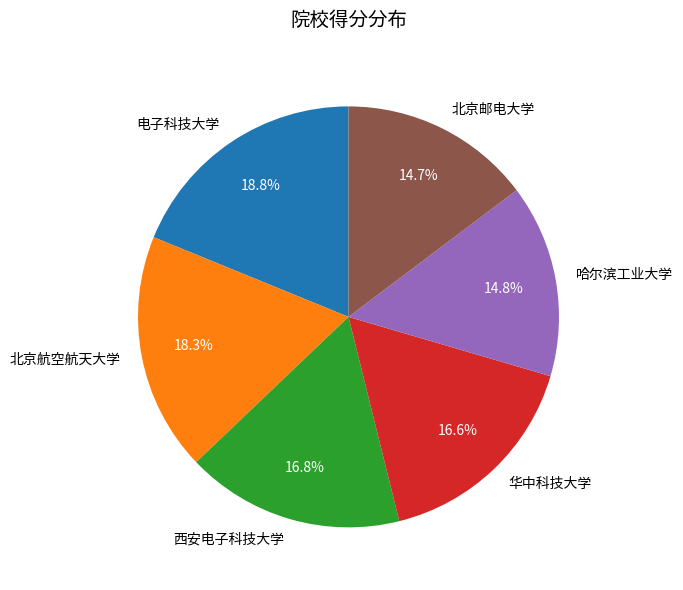

How many slices are in this pie chart?

6